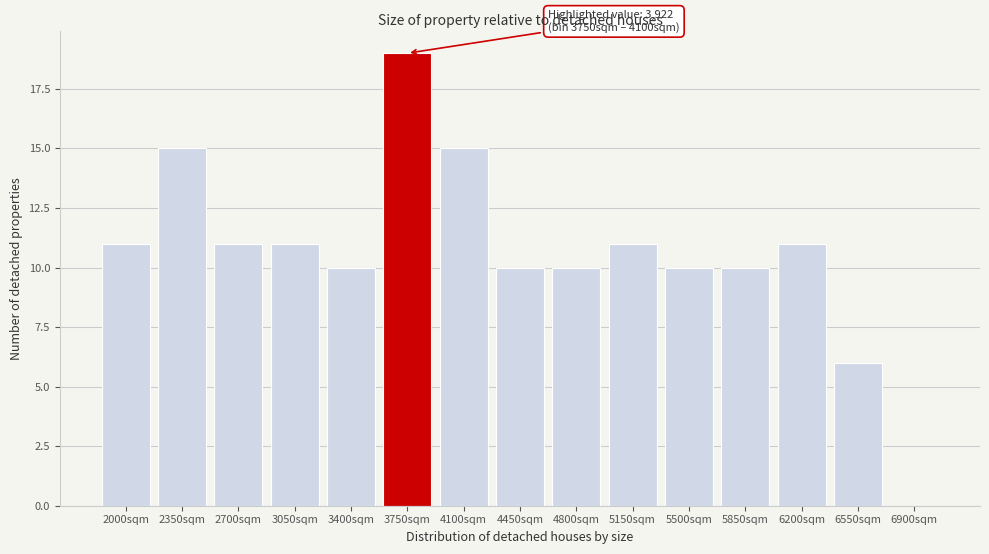

Reading right to left, extract all data points from this chart.

6900sqm=0	6550sqm=6	6200sqm=11	5850sqm=10	5500sqm=10	5150sqm=11	4800sqm=10	4450sqm=10	4100sqm=15	3750sqm=19	3400sqm=10	3050sqm=11	2700sqm=11	2350sqm=15	2000sqm=11